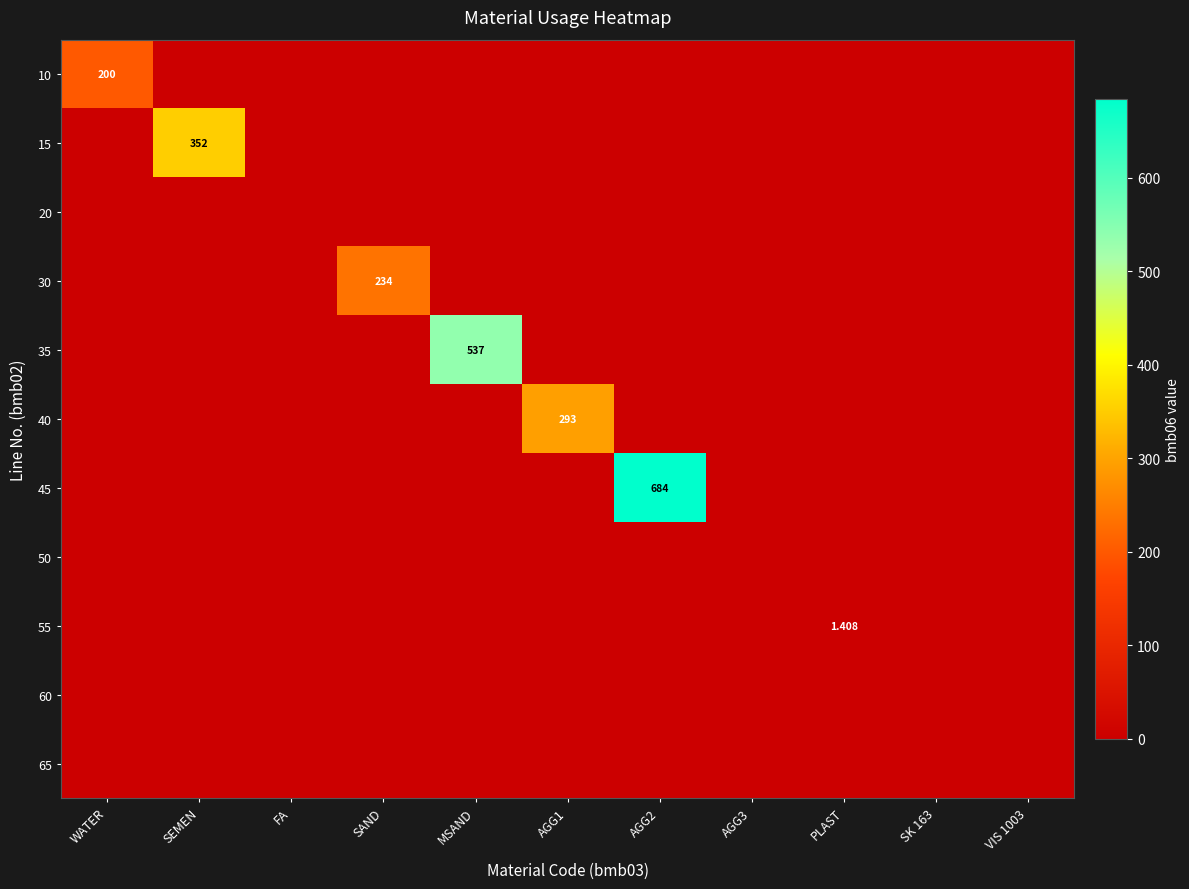

At which label does 55 reach its minimum?

WATER